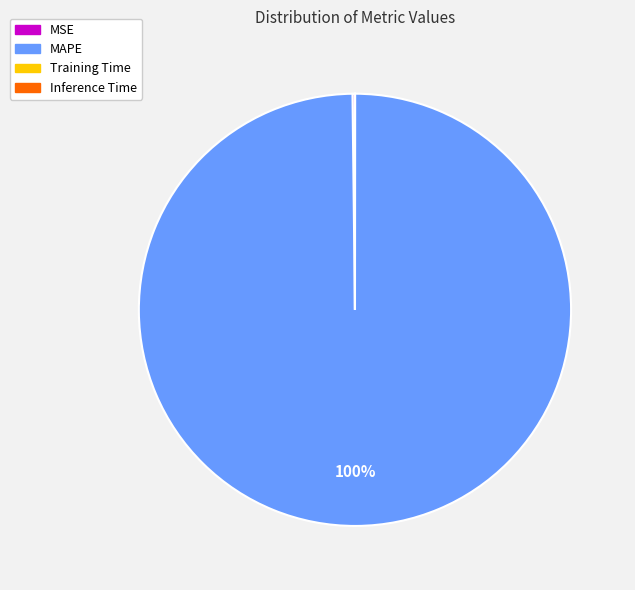

Which slice is the largest?

MAPE